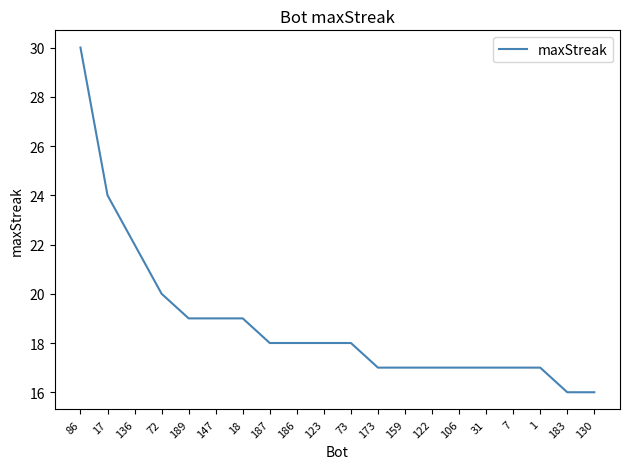

What position from the left is 130?

20